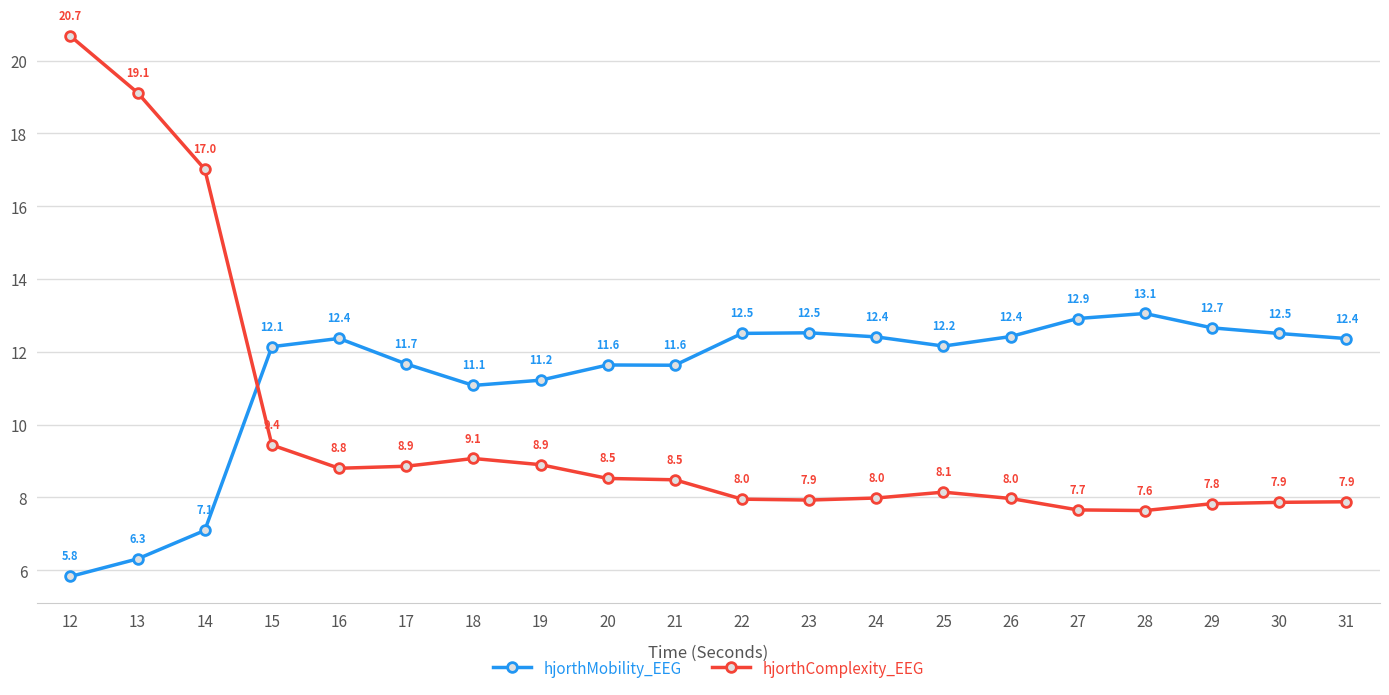

Reading left to right, transcribe all the data shown in this chart.

hjorthMobility_EEG: 12=5.8	13=6.3	14=7.1	15=12.1	16=12.4	17=11.7	18=11.1	19=11.2	20=11.6	21=11.6	22=12.5	23=12.5	24=12.4	25=12.2	26=12.4	27=12.9	28=13.1	29=12.7	30=12.5	31=12.4
hjorthComplexity_EEG: 12=20.7	13=19.1	14=17.0	15=9.4	16=8.8	17=8.9	18=9.1	19=8.9	20=8.5	21=8.5	22=8.0	23=7.9	24=8.0	25=8.1	26=8.0	27=7.7	28=7.6	29=7.8	30=7.9	31=7.9